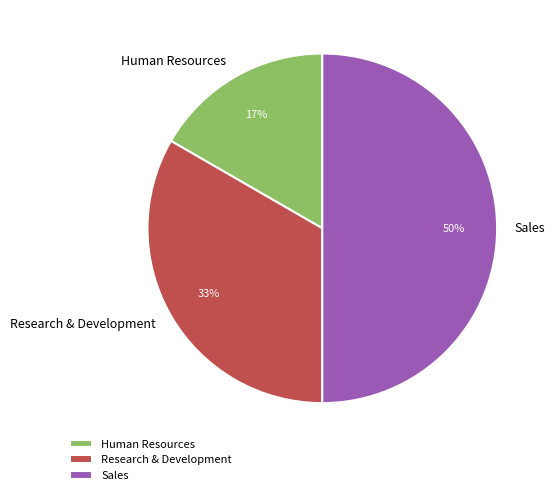

Which category has the biggest portion of the pie?

Sales